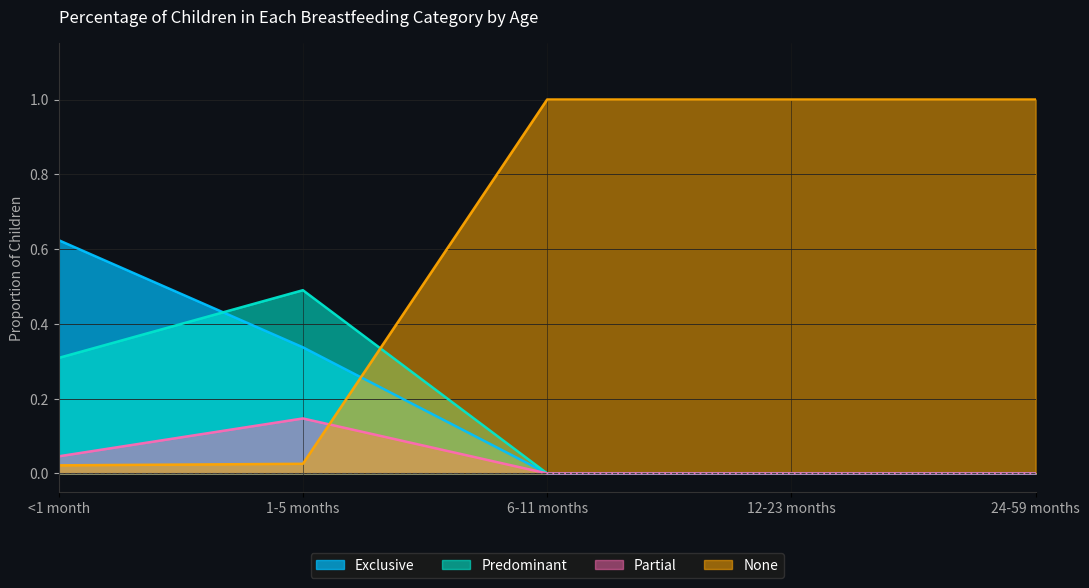

What are all the series names shown in the legend?

Exclusive, Predominant, Partial, None